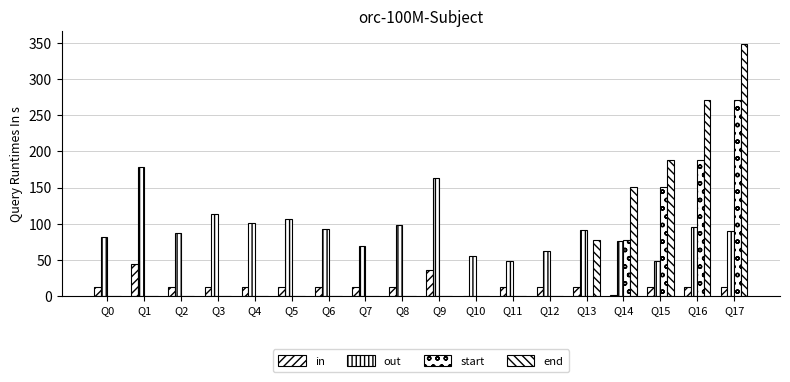

How many series are shown in this chart?

4